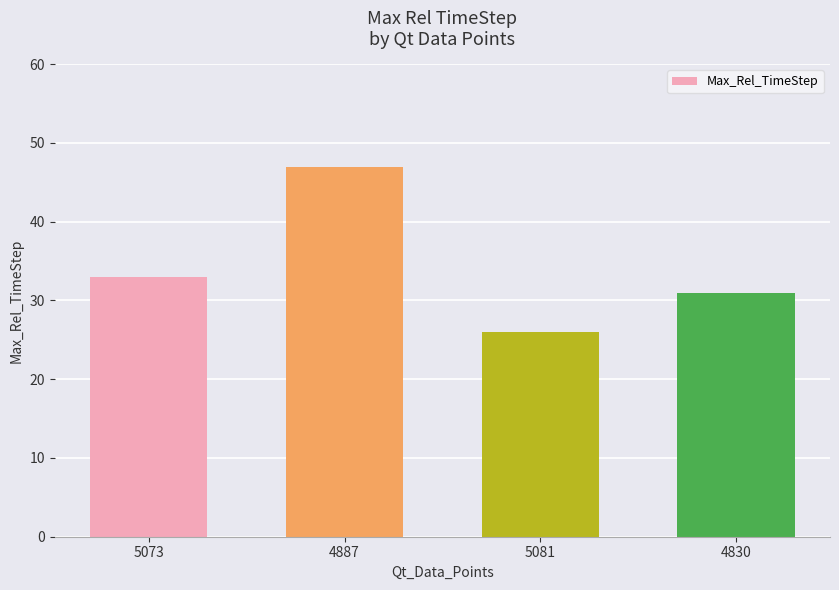

What is the difference between the second highest and second lowest values?

2